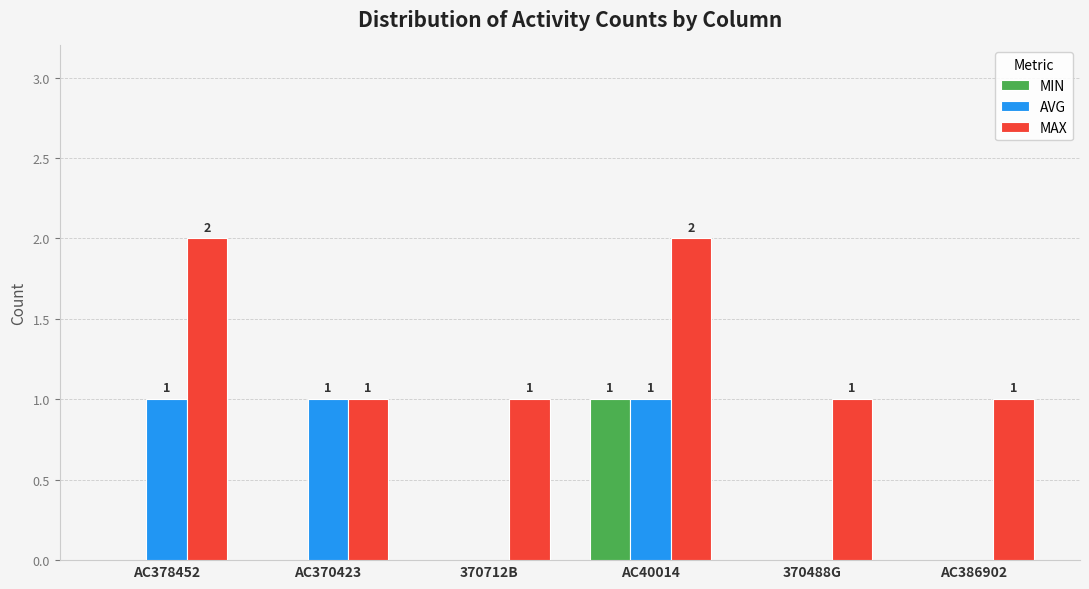

Count the MIN values in the range 0 to 1.

6